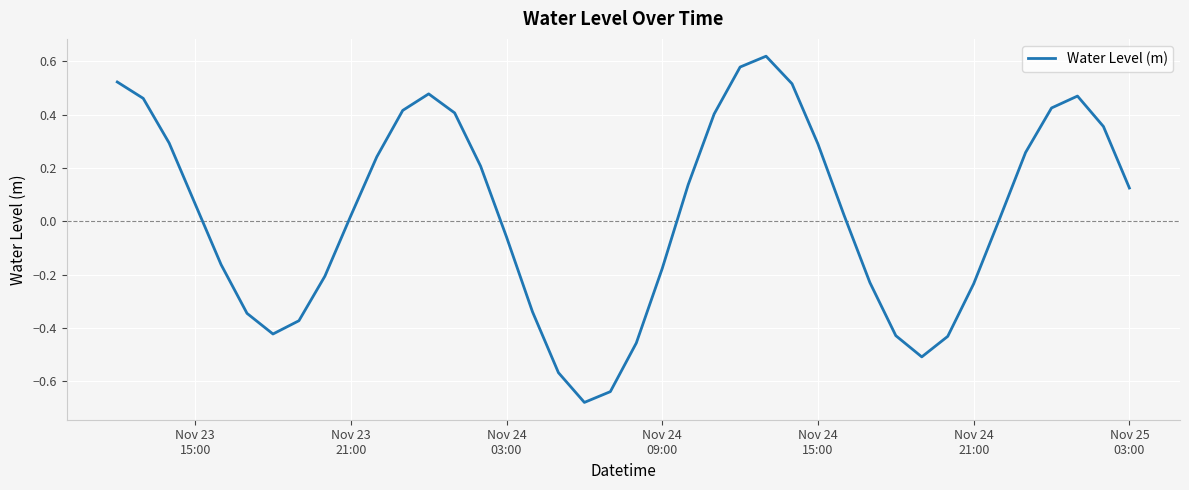

How many lines are shown in the chart?

1